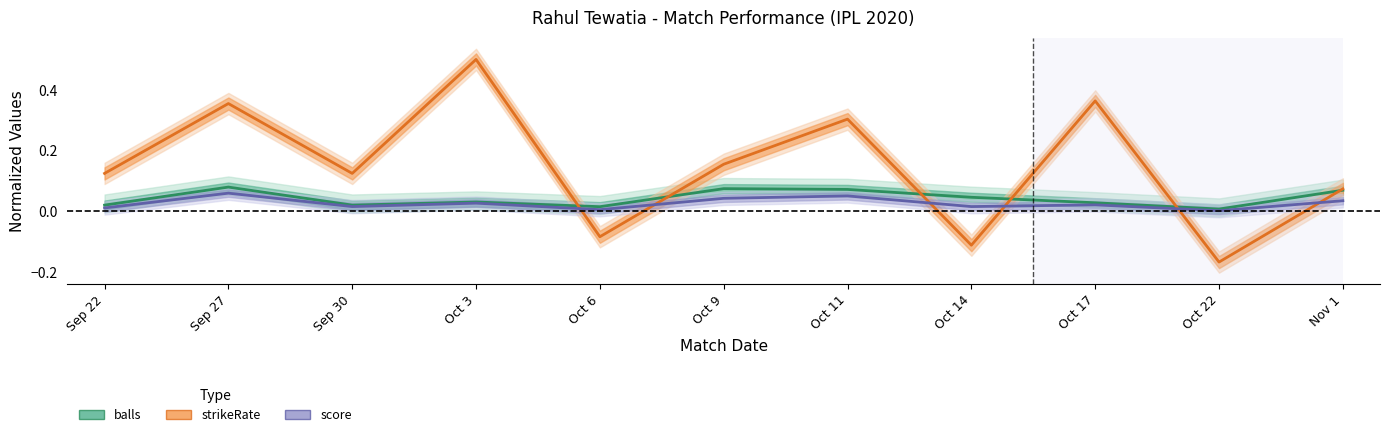

True or false: score and balls intersect in this chart.

False